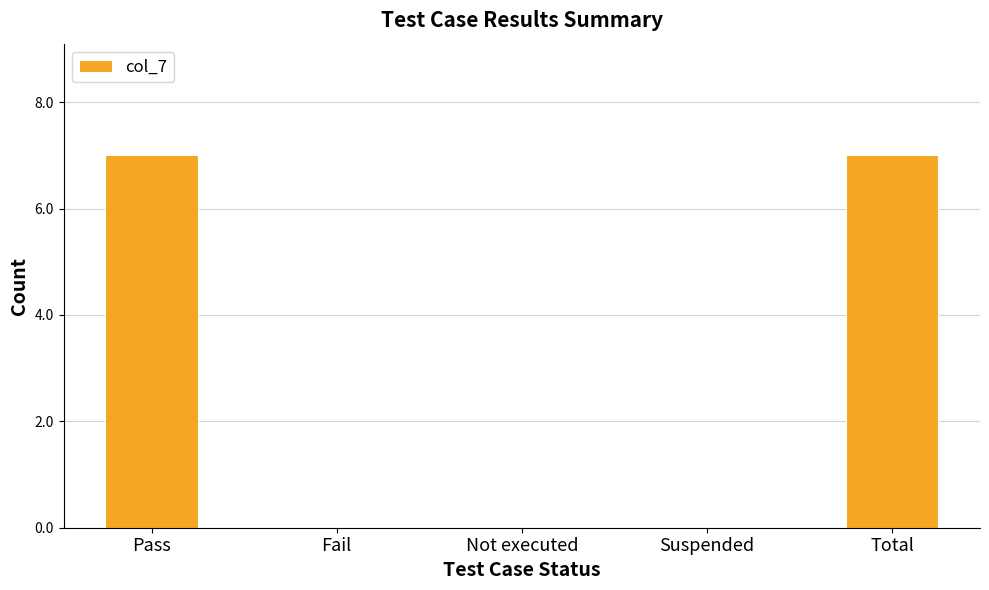

The chart shows a value of 7 at Pass. True or false?

True